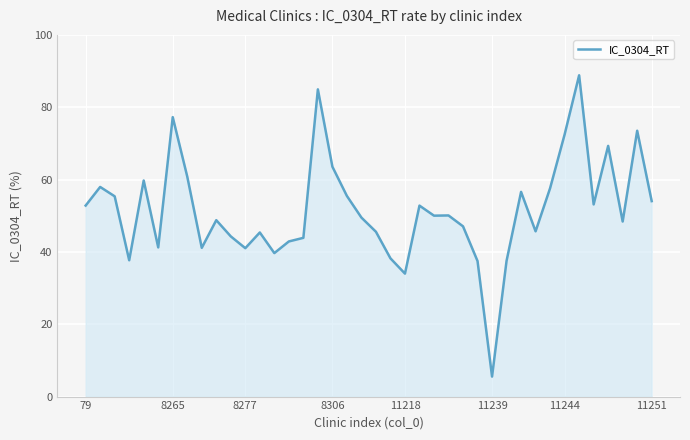

What is the maximum value shown in the chart?

88.8